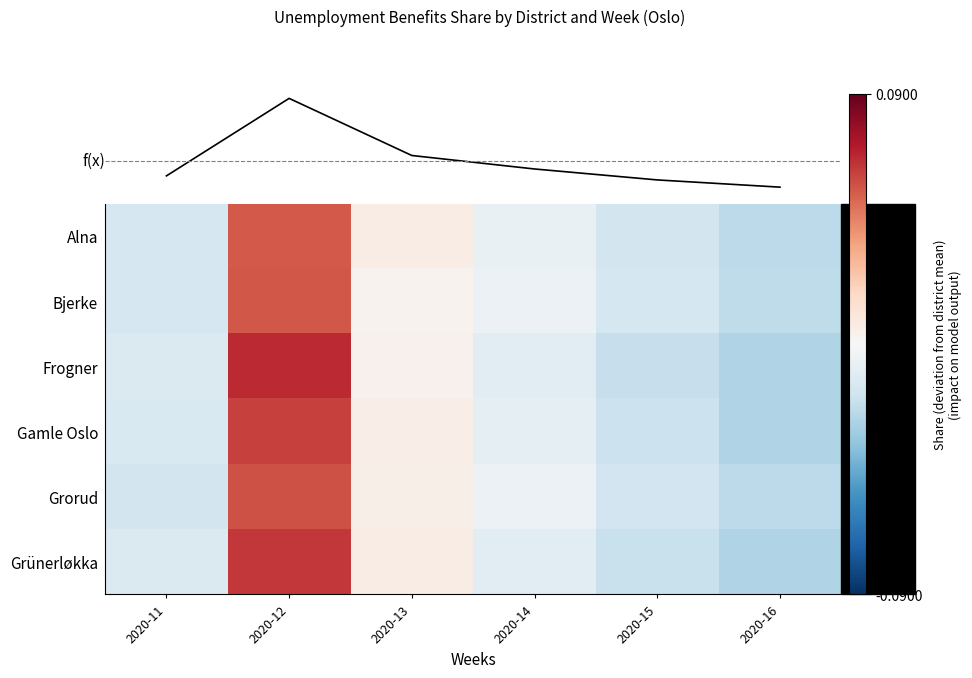

How many positive values does the Grorud series have?

2